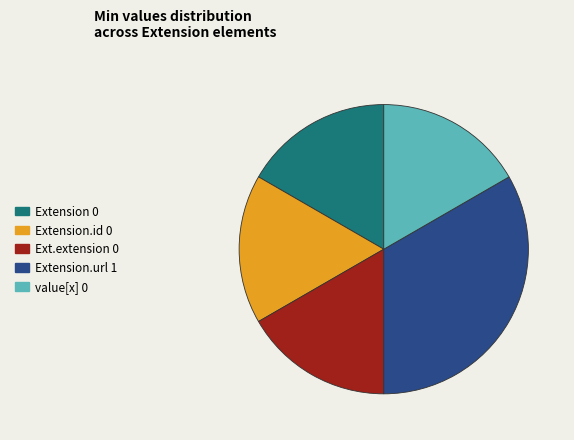

Is there a majority slice in this chart?

No